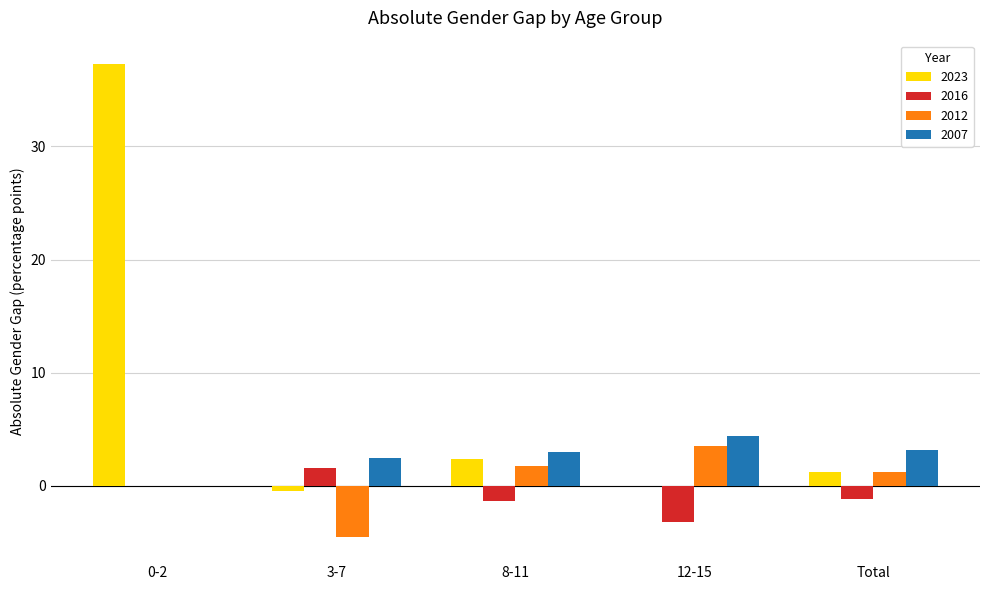

How many data points in 2007 are less than 3?

2